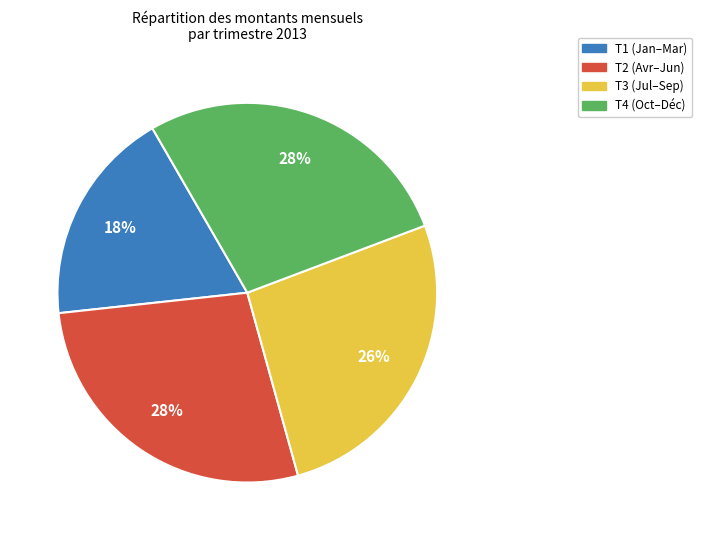

Does any single category account for the majority?

No